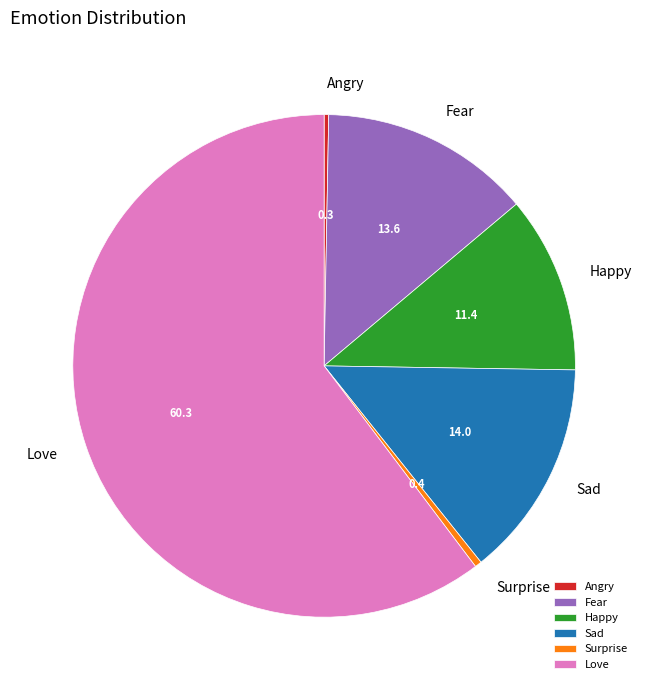

Combined, do Happy and Fear account for over 50%?

No